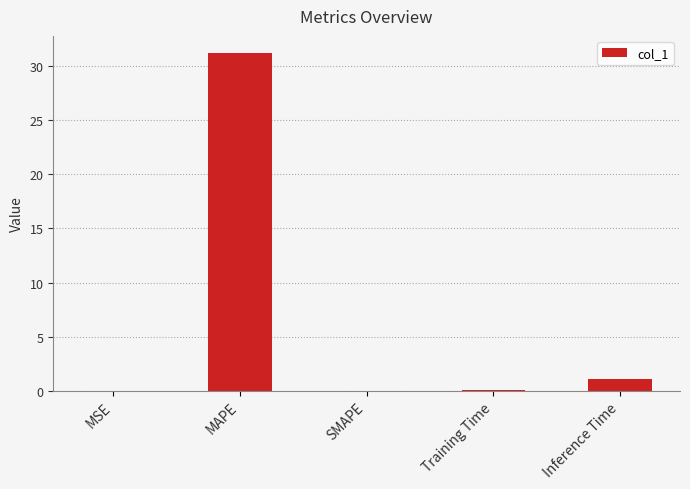

The chart shows a value of 31.2 at MAPE. True or false?

True